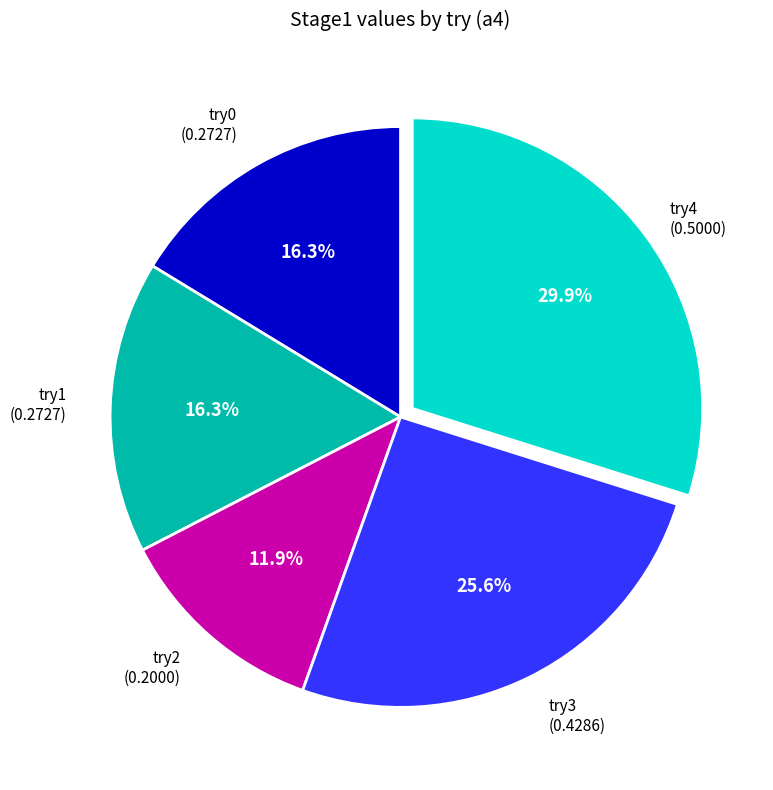

How many segments does this pie chart have?

5